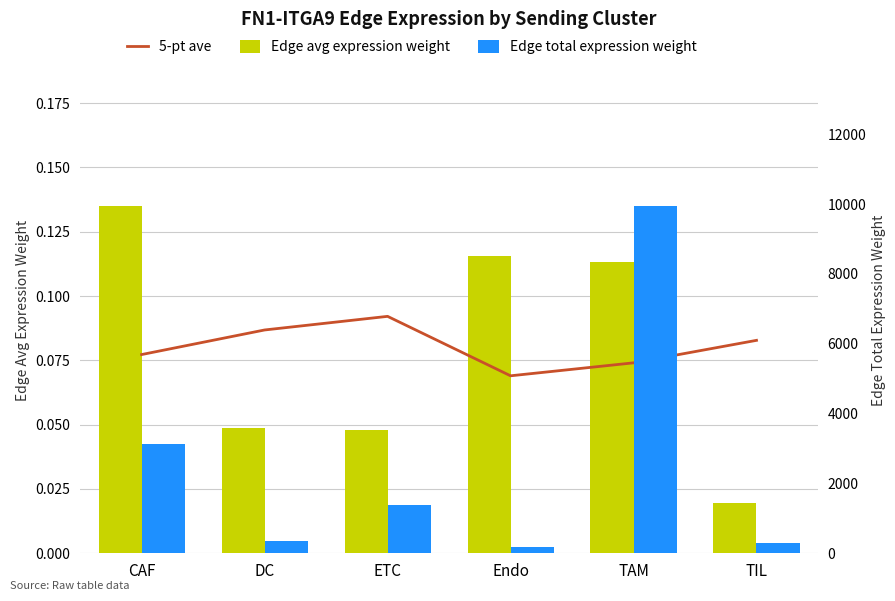

At which category does the chart reach its peak across all series?

TAM